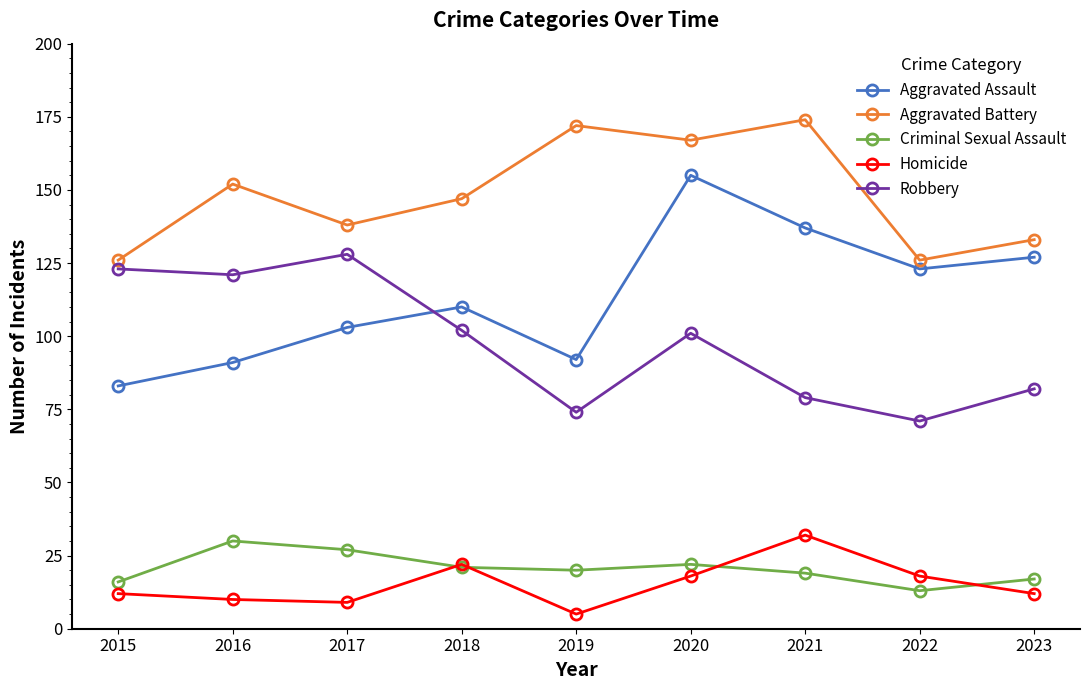

What is the greatest value displayed?

174